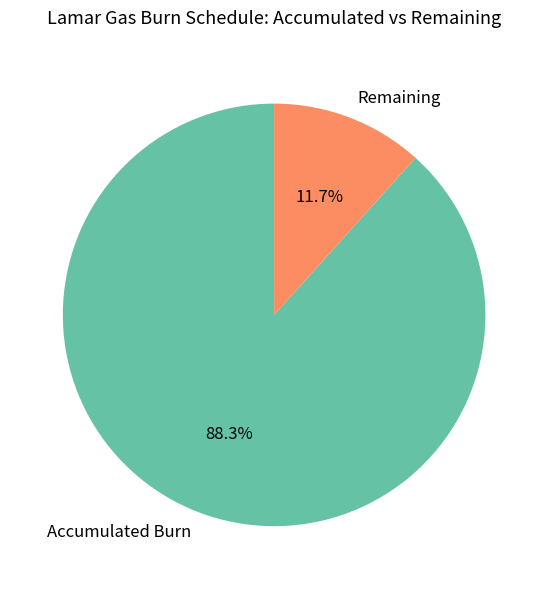

What portion of the pie excludes Remaining?

88.3%